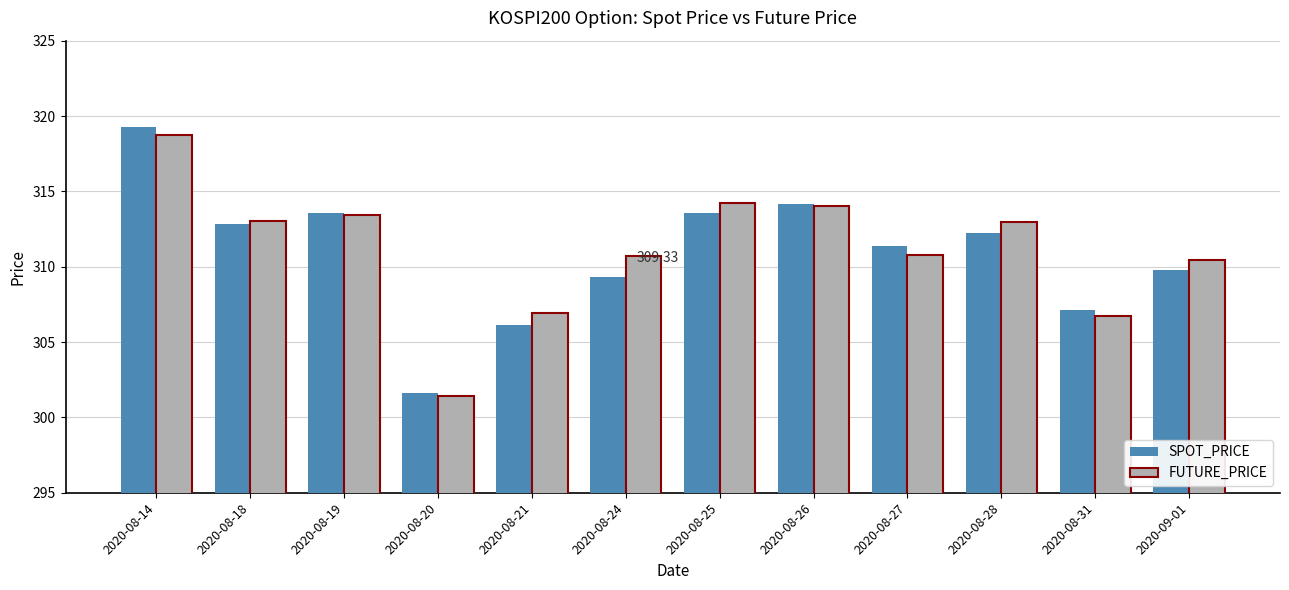

What is the maximum value for SPOT_PRICE?

319.2